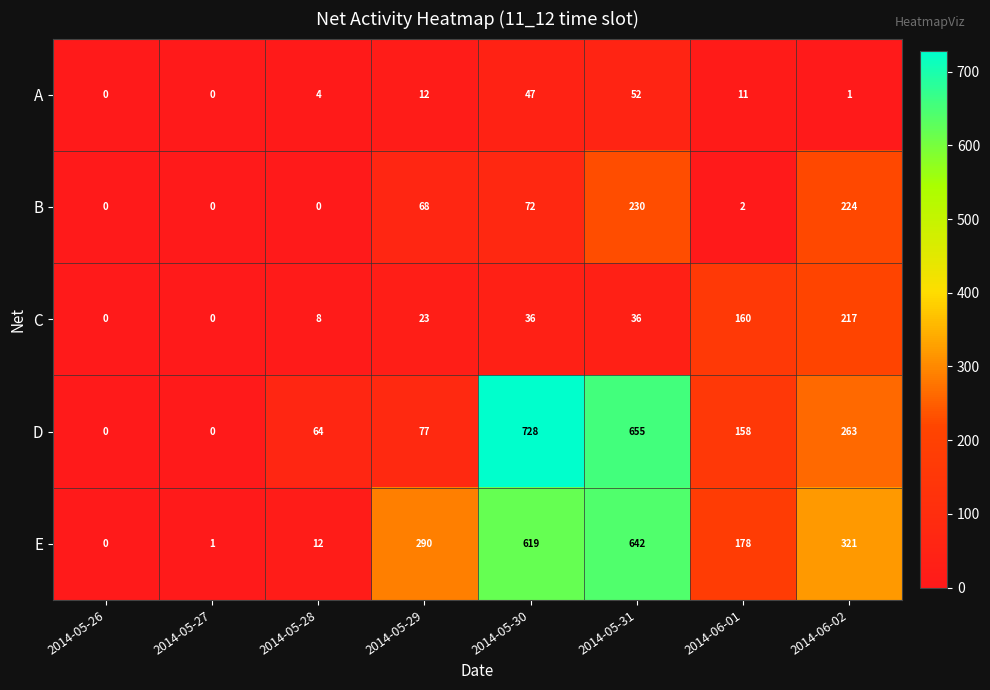

Rank the series at 2014-05-28 from highest to lowest value.

D, E, C, A, B